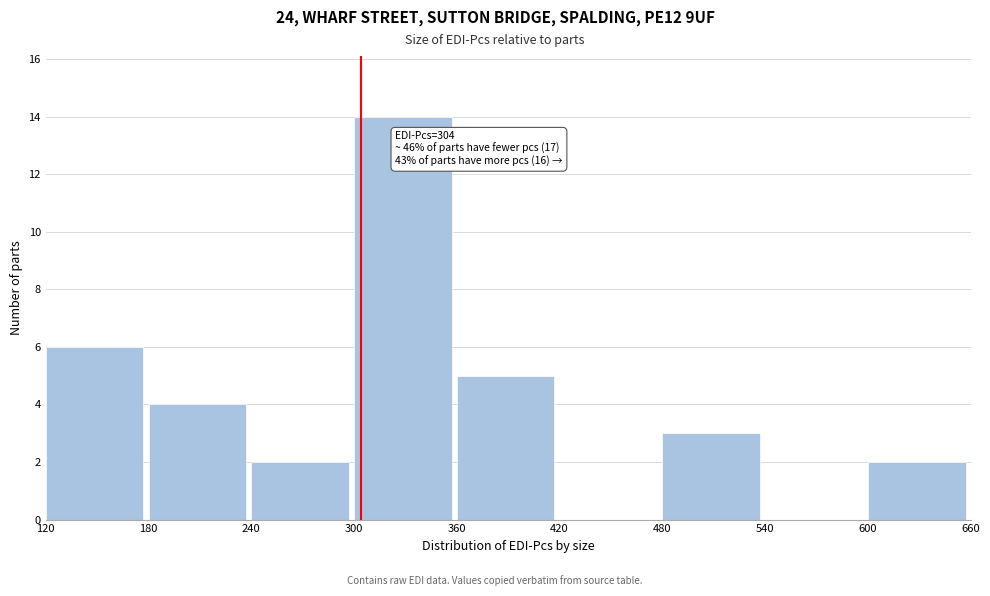

Which range on the x-axis has the tallest bar?

300 to 360